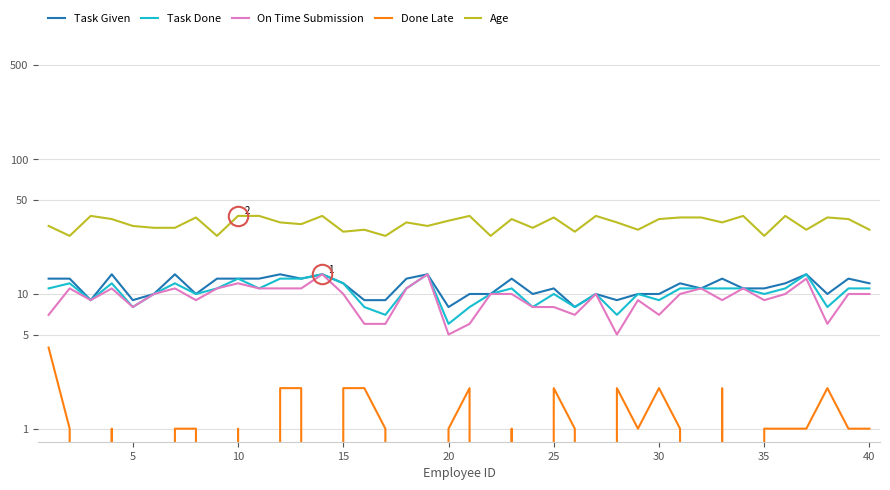

Where is Task Done nearest to the value 10?

25